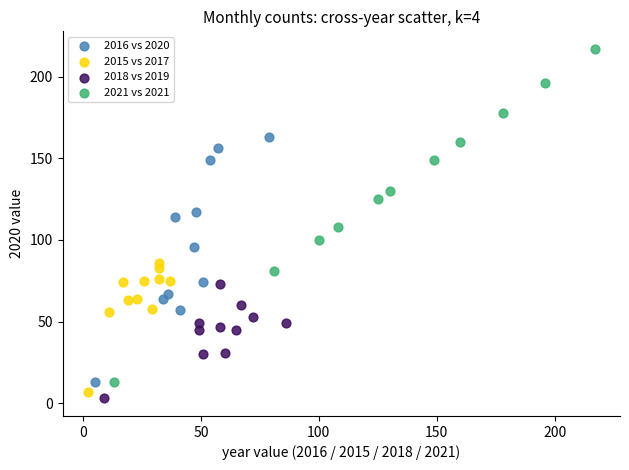

Which series reaches the maximum Y coordinate?

2021 vs 2021